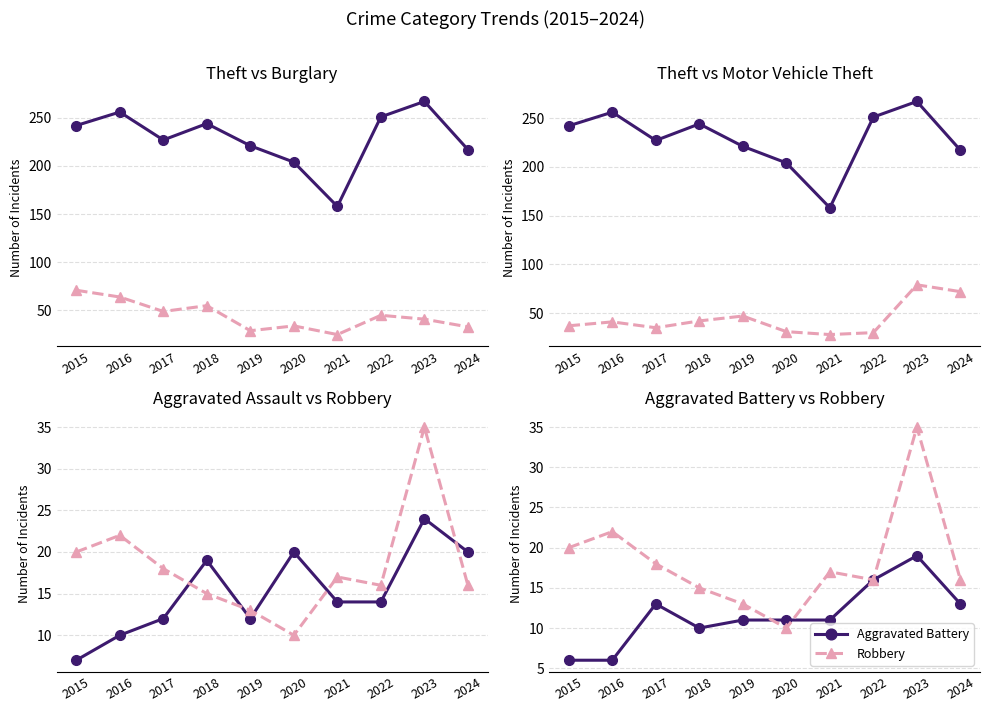

At which label does Motor Vehicle Theft reach its peak?

2023